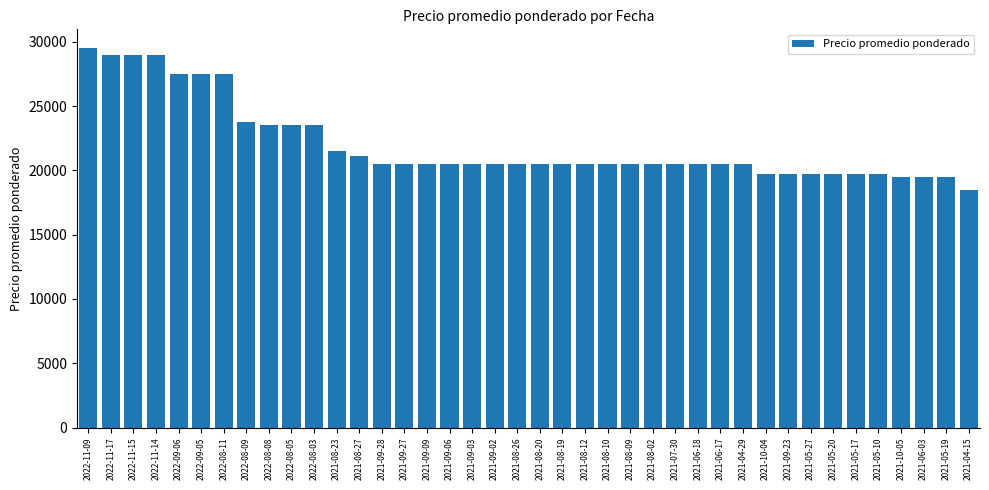

What is the ratio of the value at 2021-09-09 to the value at 2021-05-27?

1.0